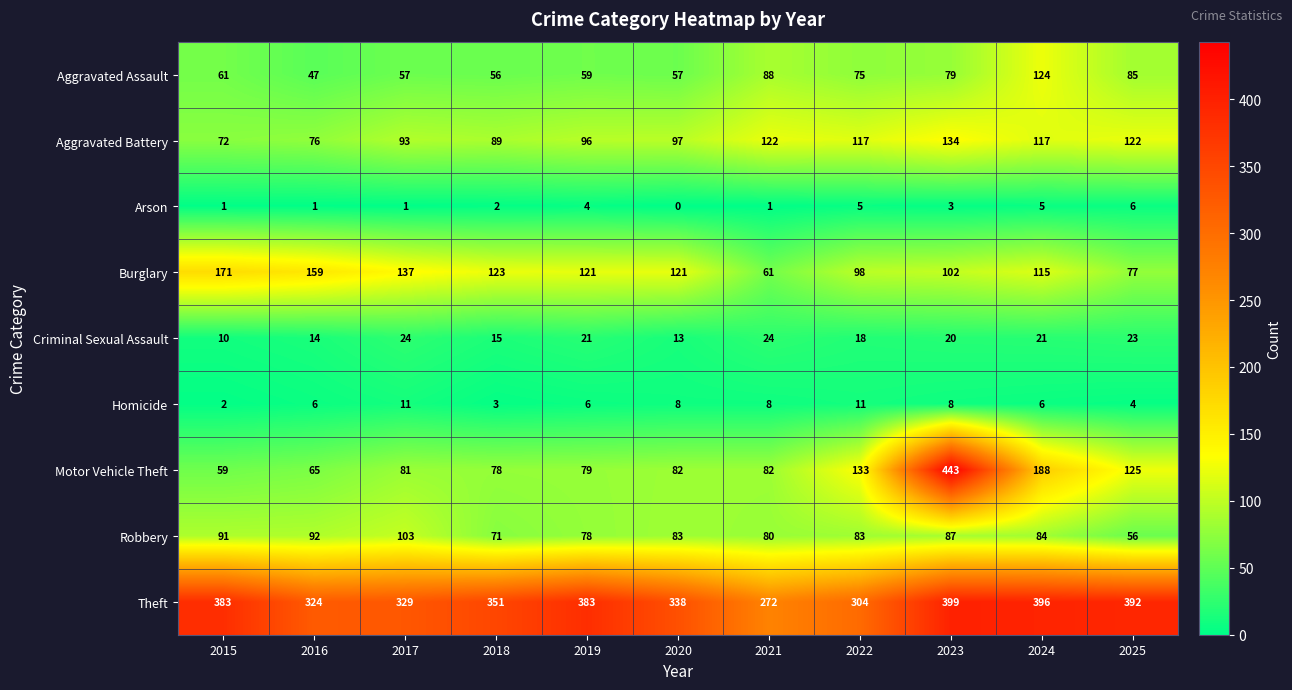

What is the difference between the second highest and second lowest values in the Criminal Sexual Assault series?

11